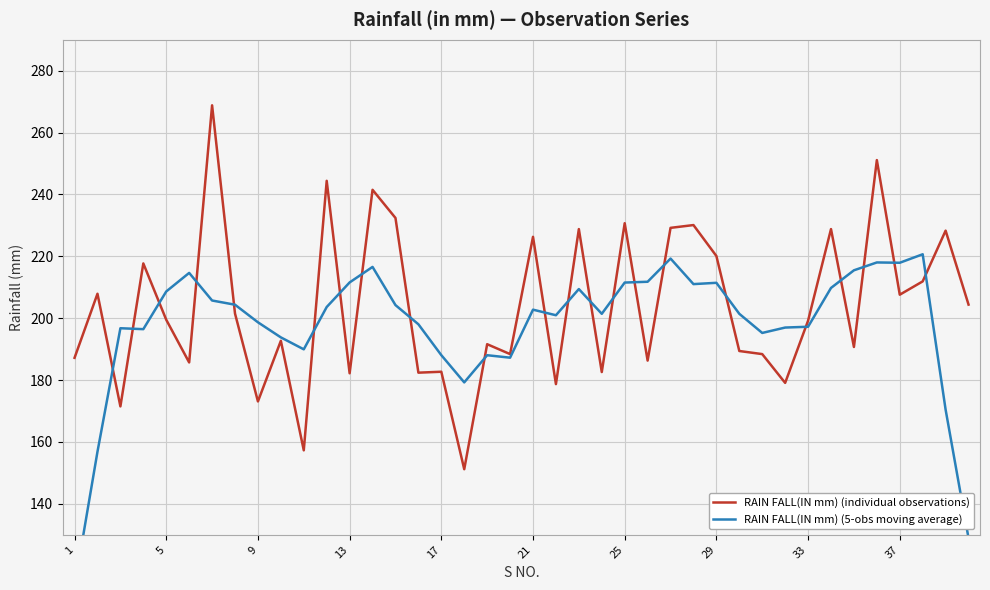

Which label corresponds to the smallest value in the chart?

1